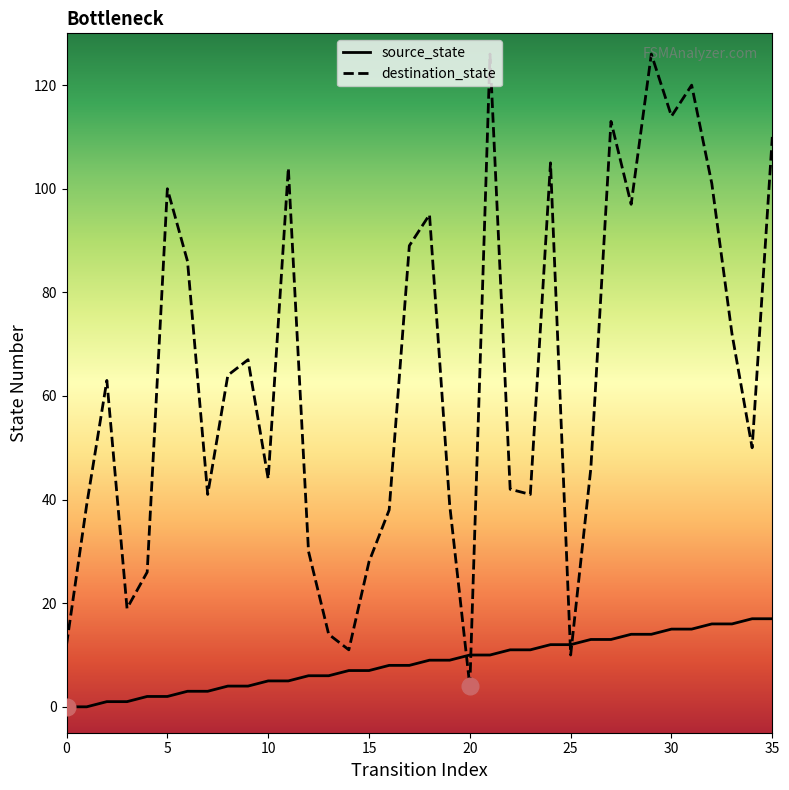

What is the difference between the maximum and minimum values in the source_state series?

17